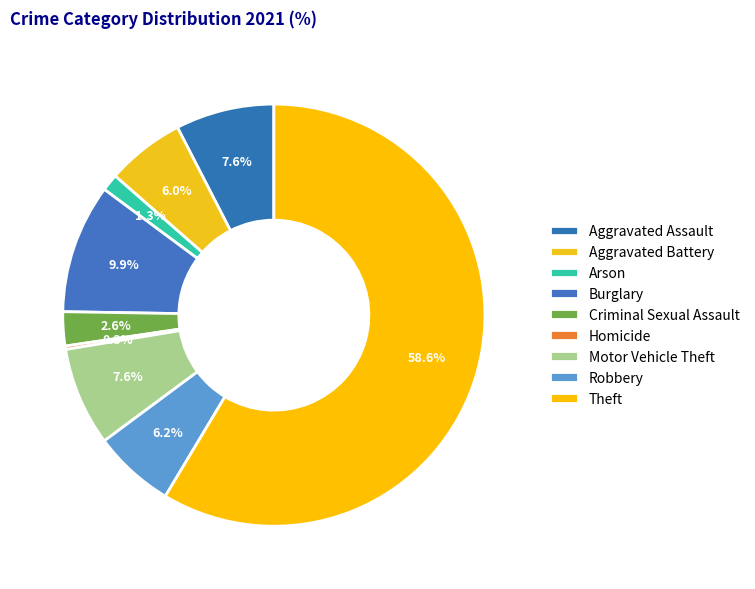

To the nearest percent, what is the difference between the largest and smallest slice percentages?

58%